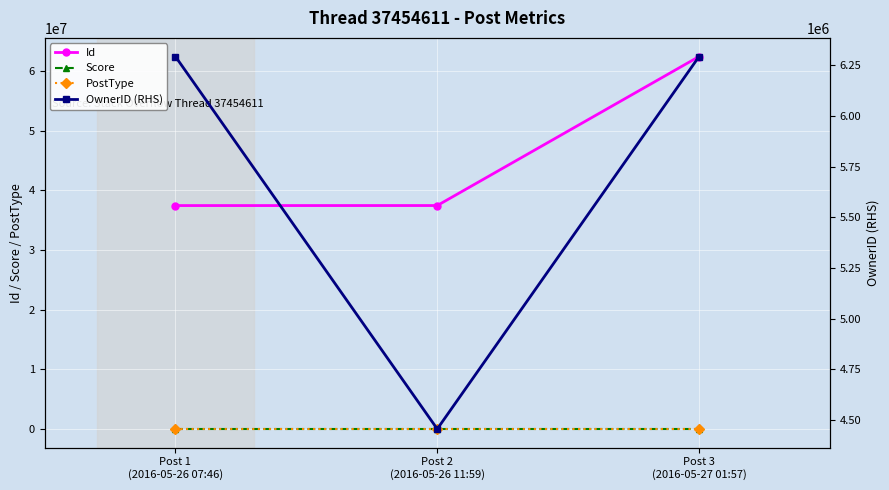

At Post 3
(2016-05-27 01:57), list the series in order from smallest to largest.

Score, PostType, OwnerID (RHS), Id